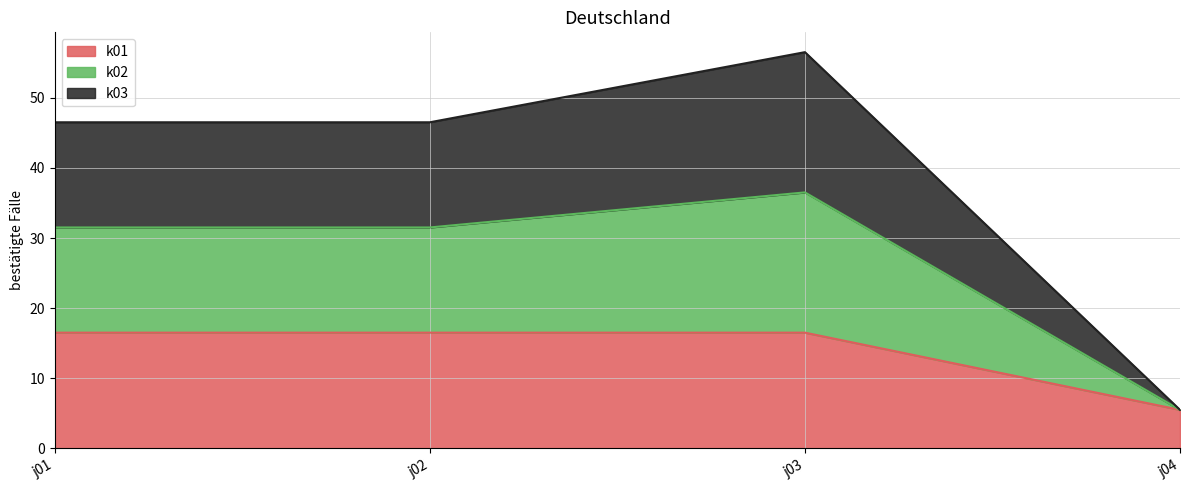

What is the smallest value displayed?

5.5